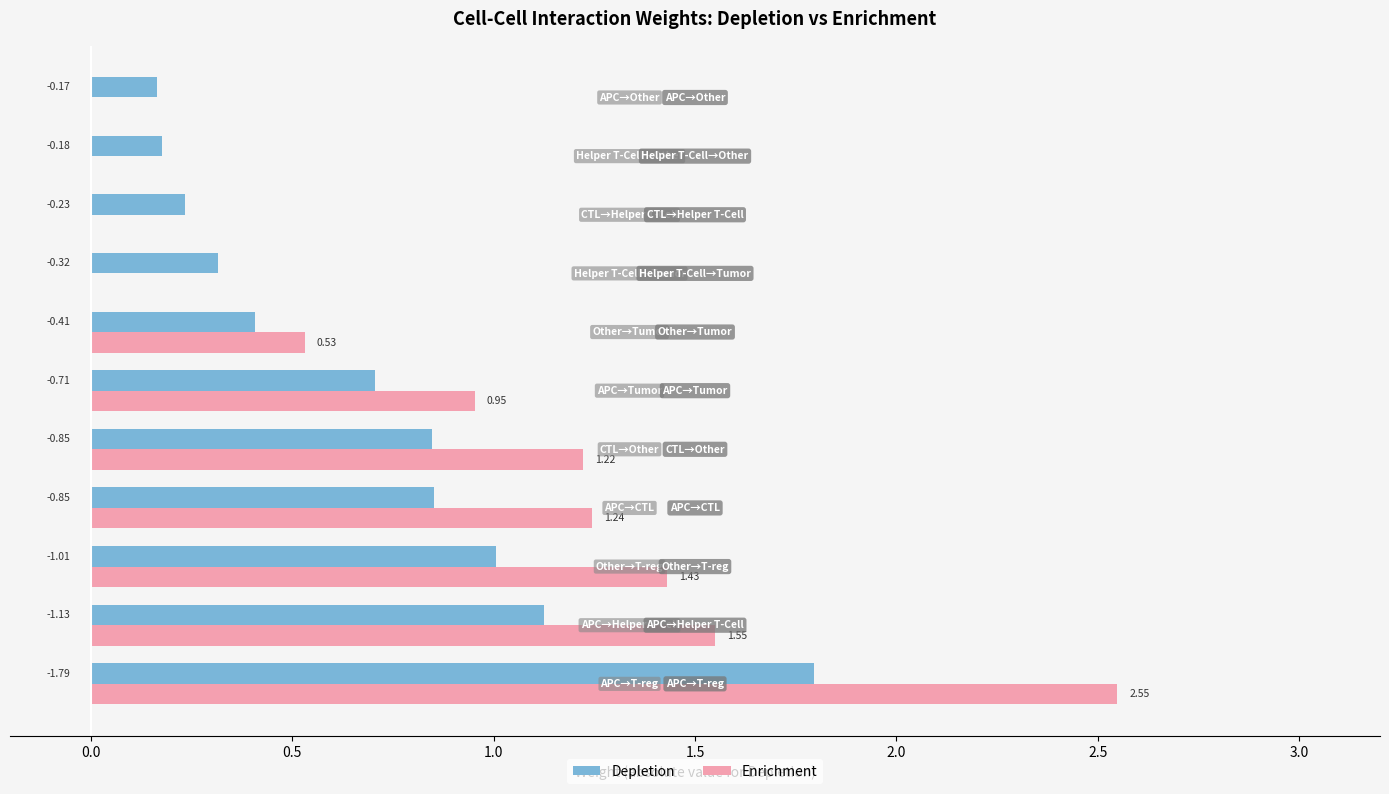

What is the sum of all Enrichment values?

9.5